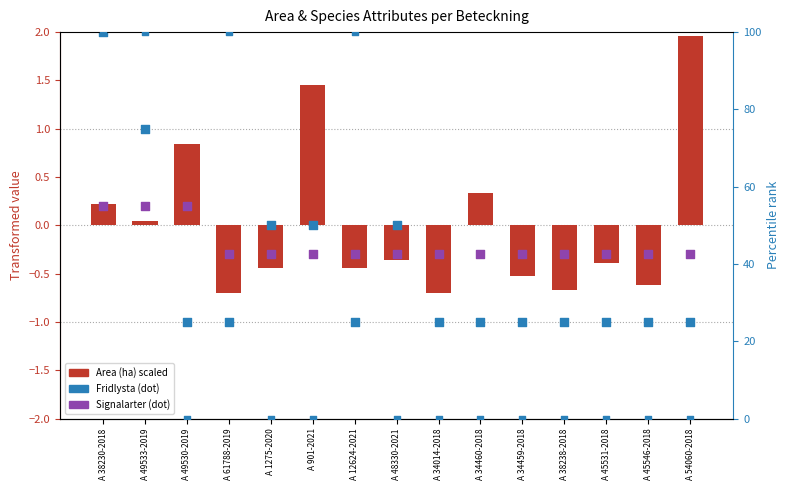

At which category is the sum across all series the highest?

A 38230-2018